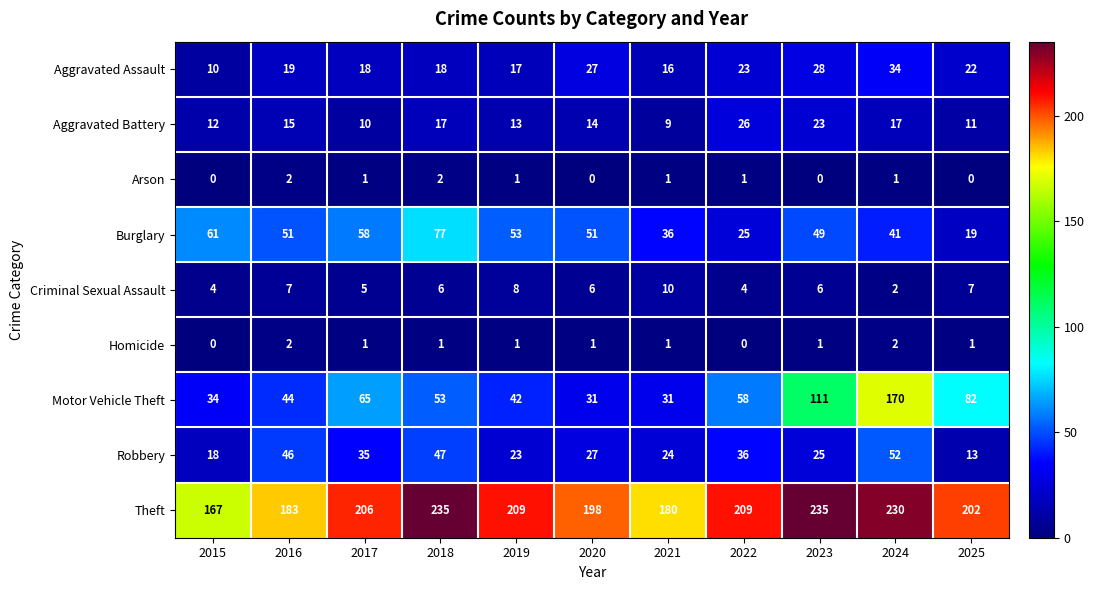

Count the number of categories in the chart.

11